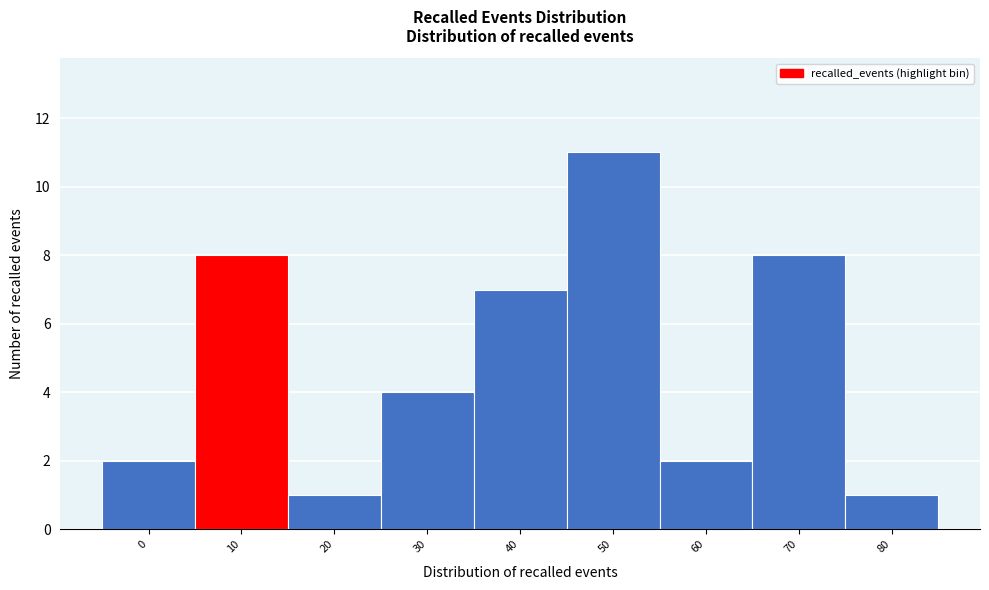

Reading left to right, transcribe all the data shown in this chart.

2	8	1	4	7	11	2	8	1